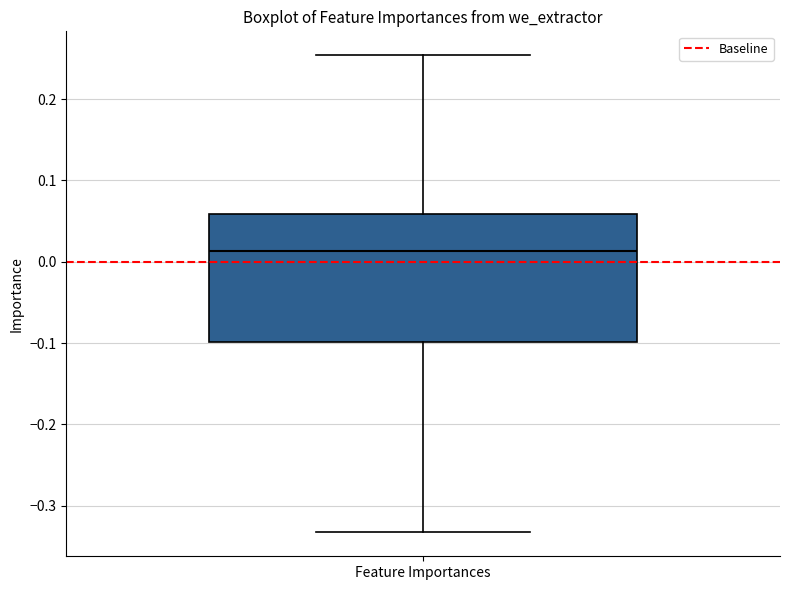

Where does the median line of the box for Feature Importances sit on the y-axis? The values are not printed on the chart, so give them approximately, as read against the axis.

0.01